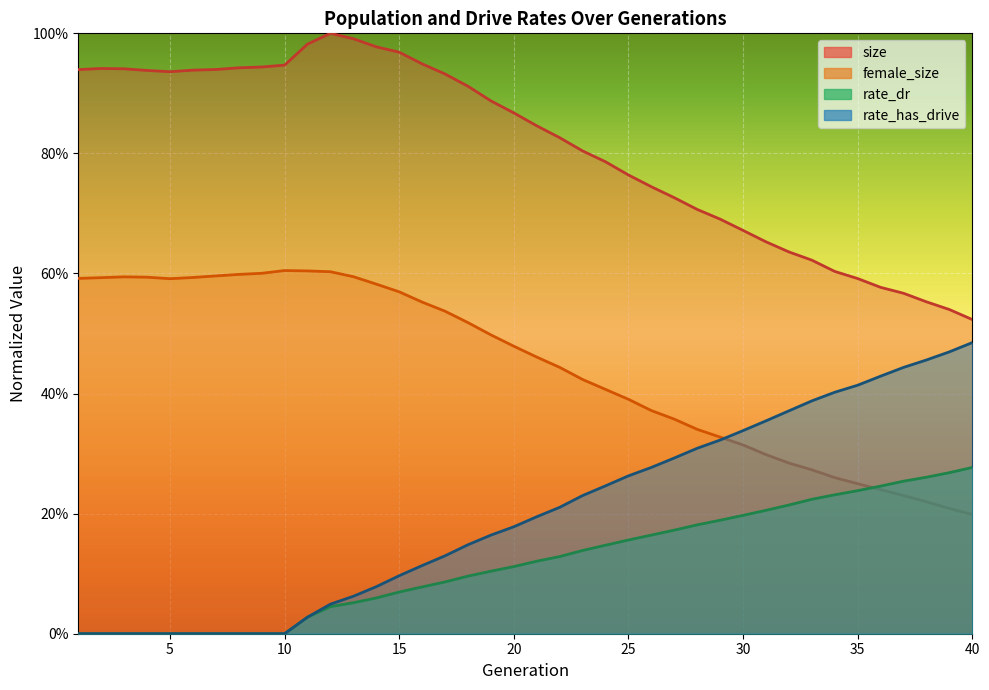

The female_size series shows 0.3 at 20. True or false?

False